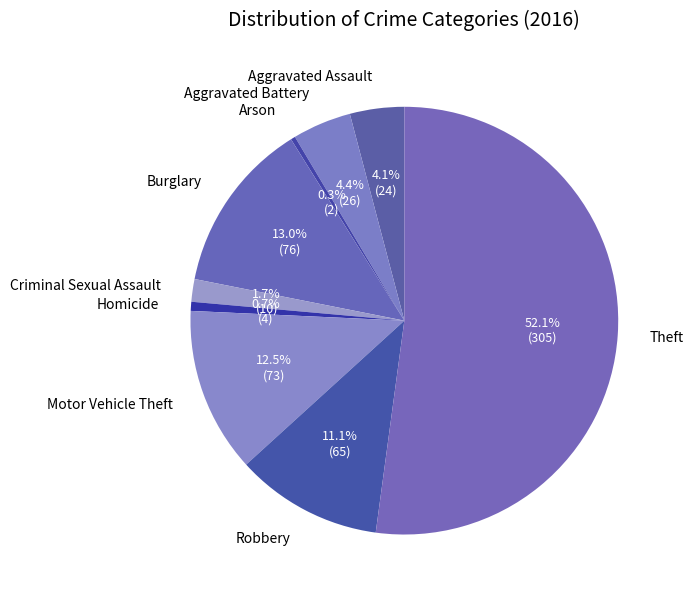

To the nearest percent, what is the difference between the largest and smallest slice percentages?

52%